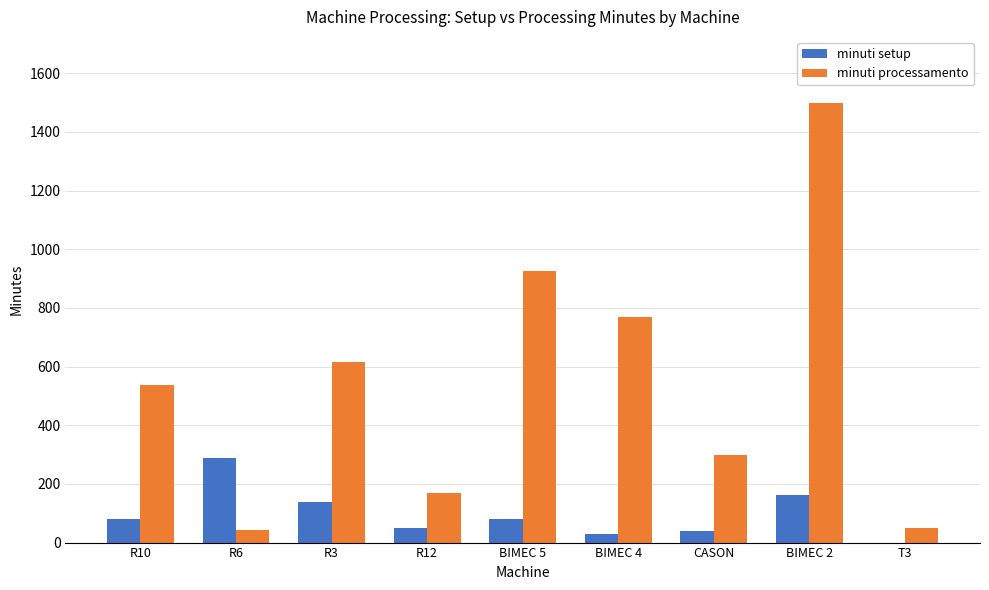

At which label does minuti setup reach its peak?

R6